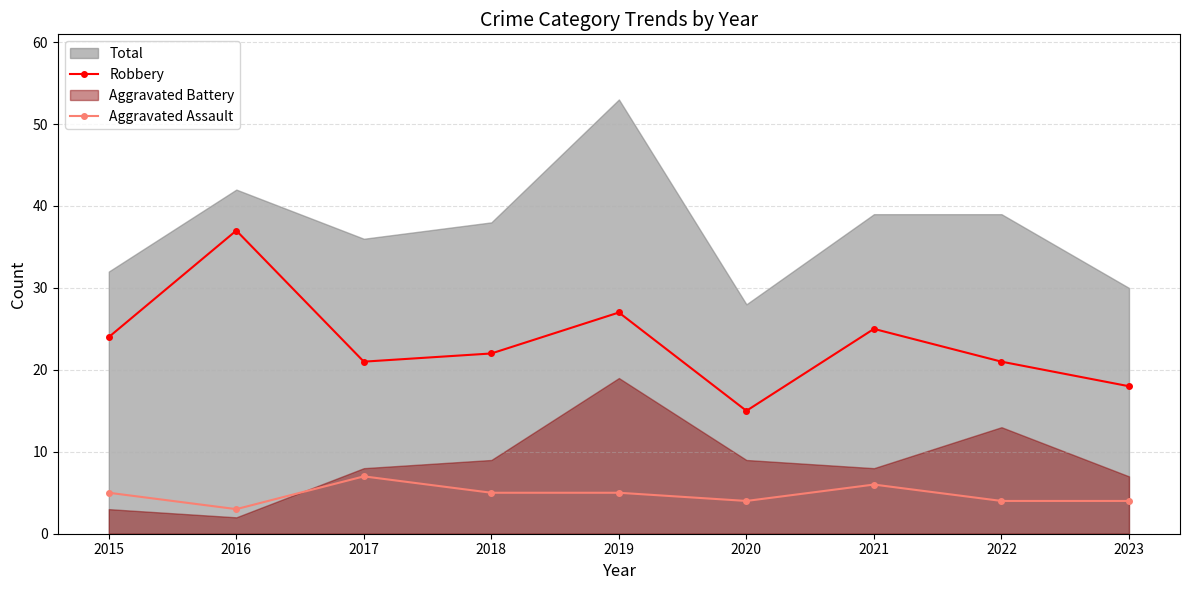

How many values in the Robbery series exceed 22?

4